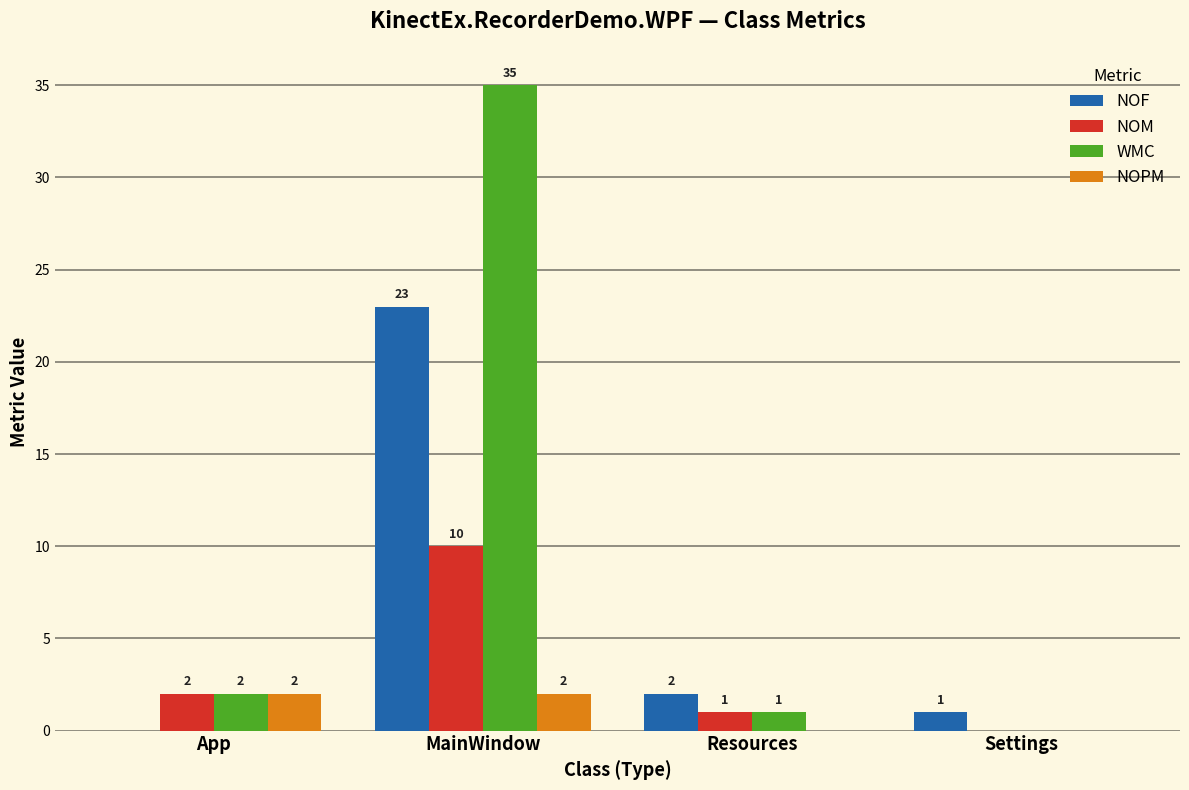

Is it true that NOM equals 6 at MainWindow?

False